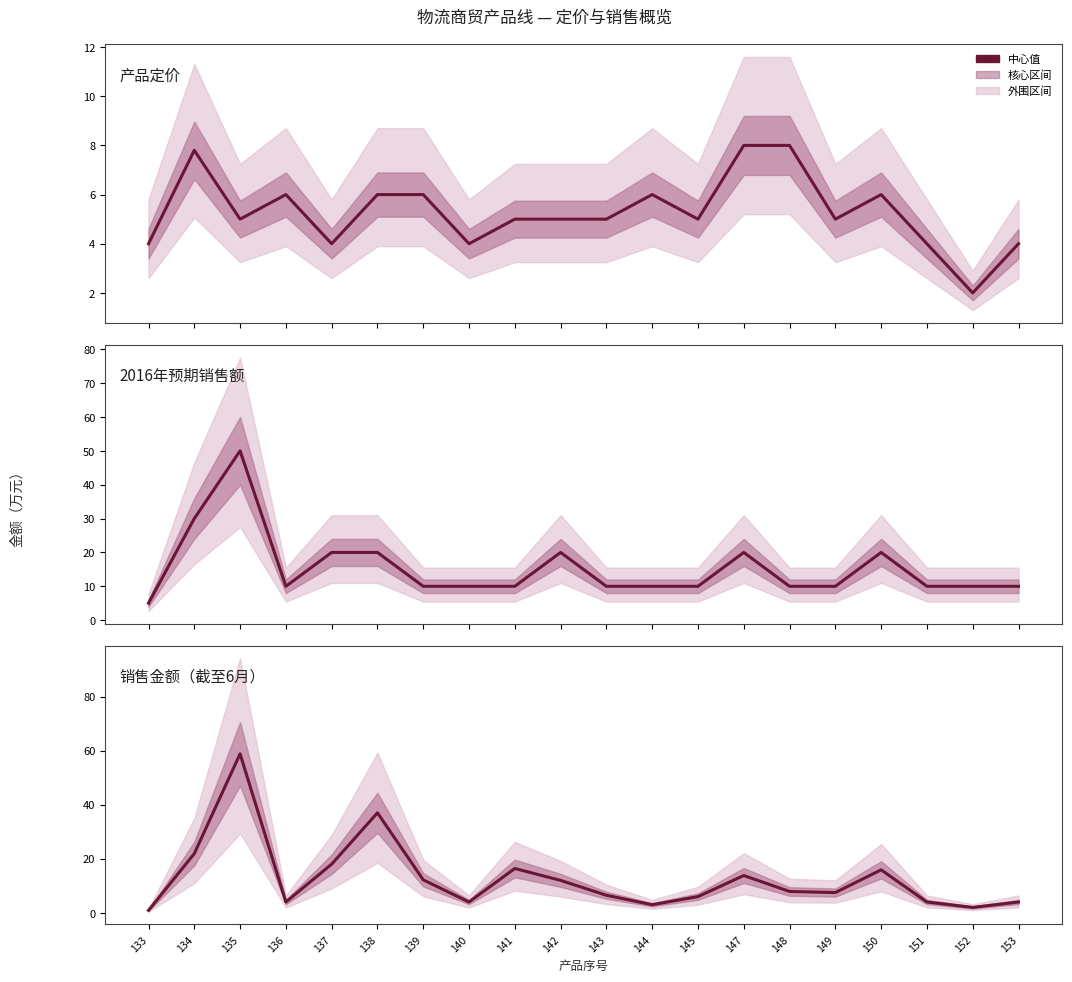

What is the highest value of the 销售金额（万元） series?

58.8